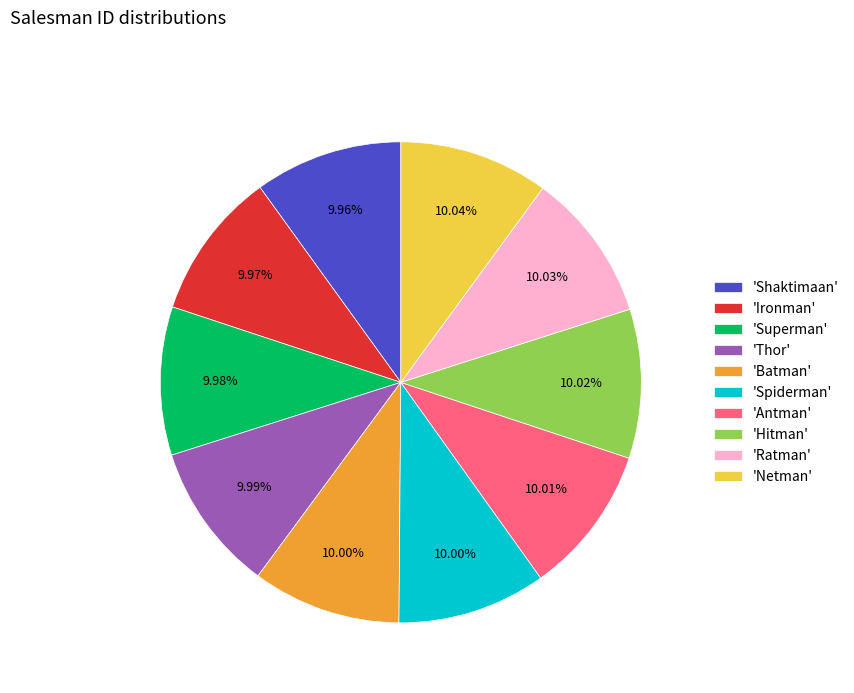

Approximately how many times larger is the value at 'Ironman' compared to 'Antman'?

1.0